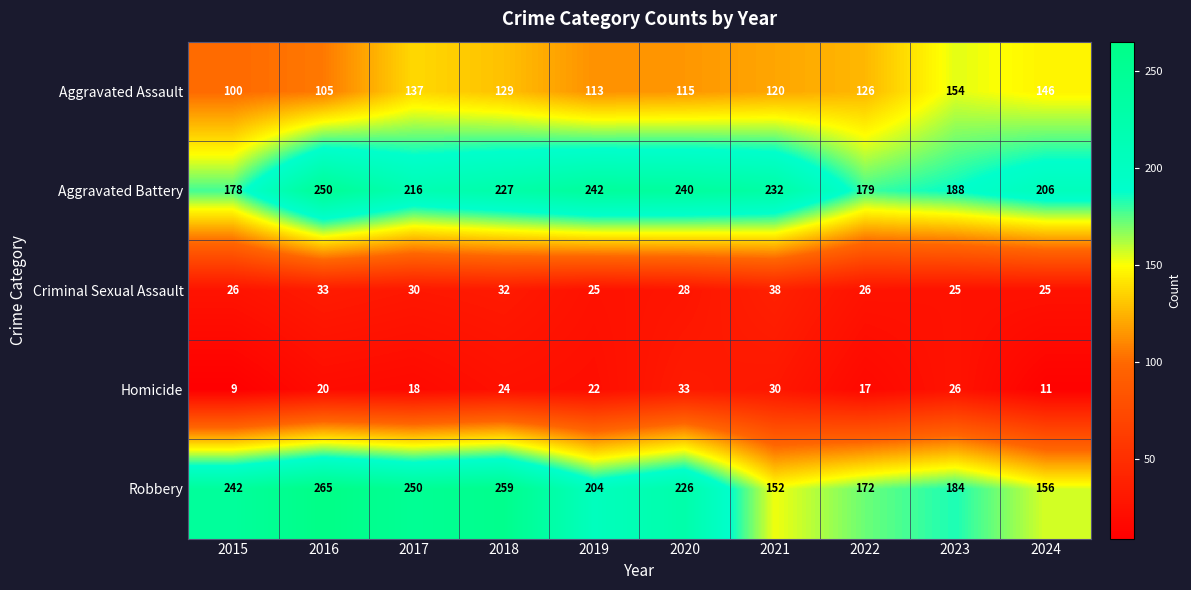

What is the difference between the Homicide values at 2024 and 2021?

19